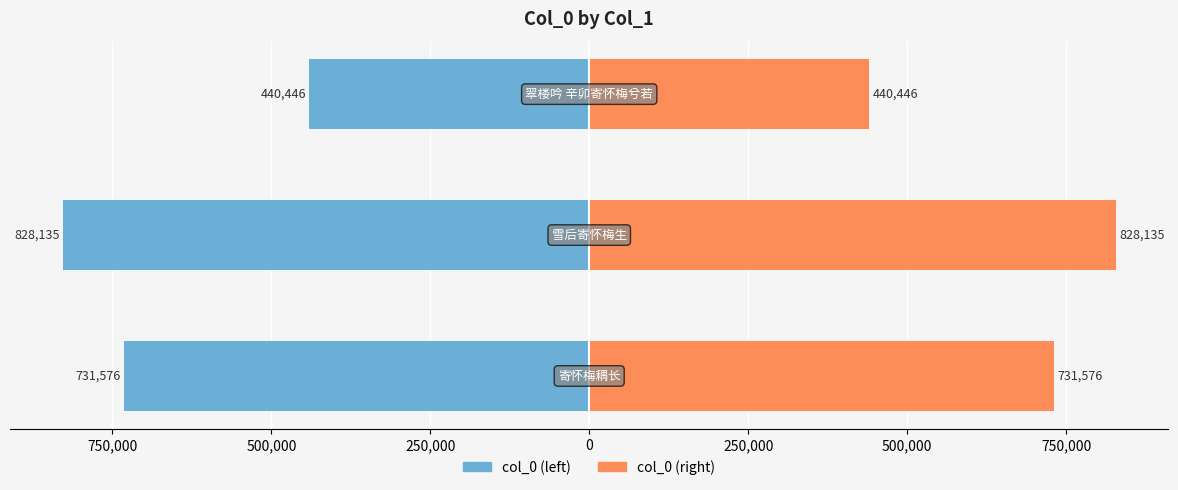

Which series has the widest spread of values?

col_0 (left)